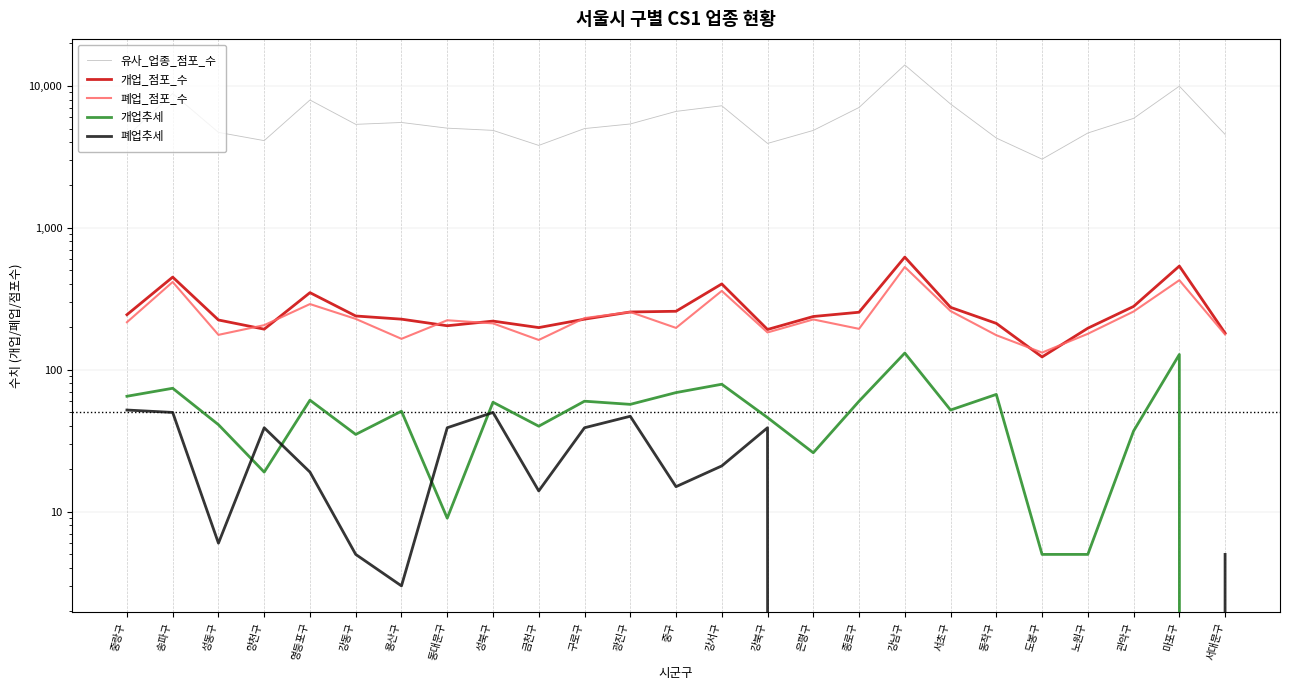

Which series changed the most between 영등포구 and 도봉구?

유사_업종_점포_수